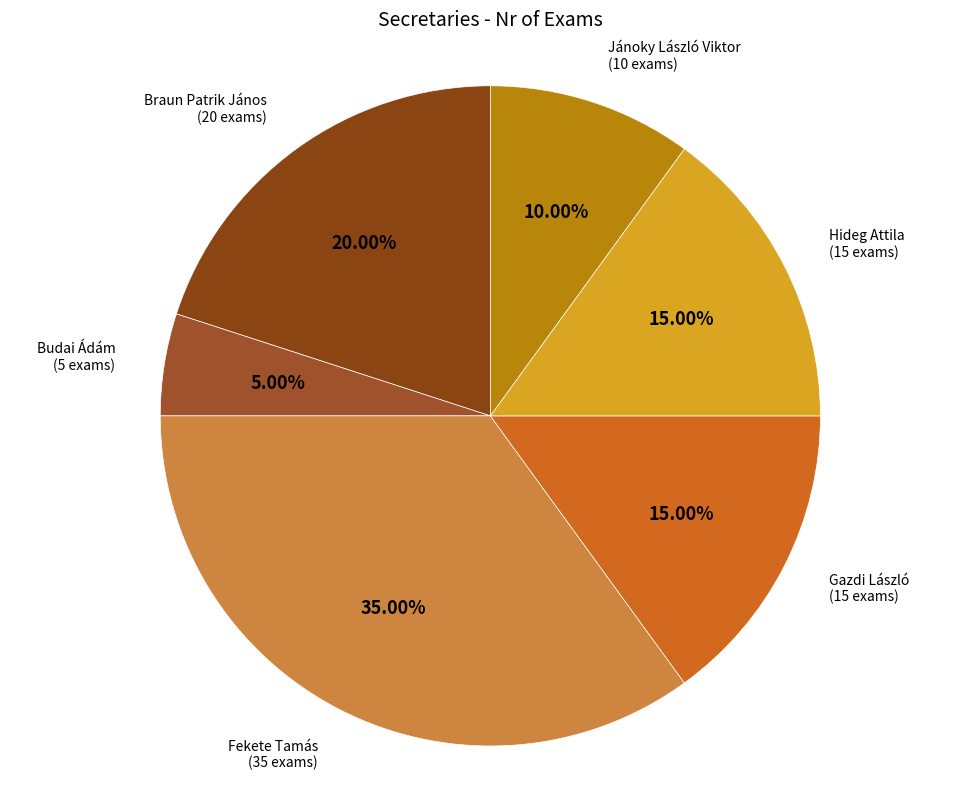

To the nearest percent, what is the average slice percentage?

17%